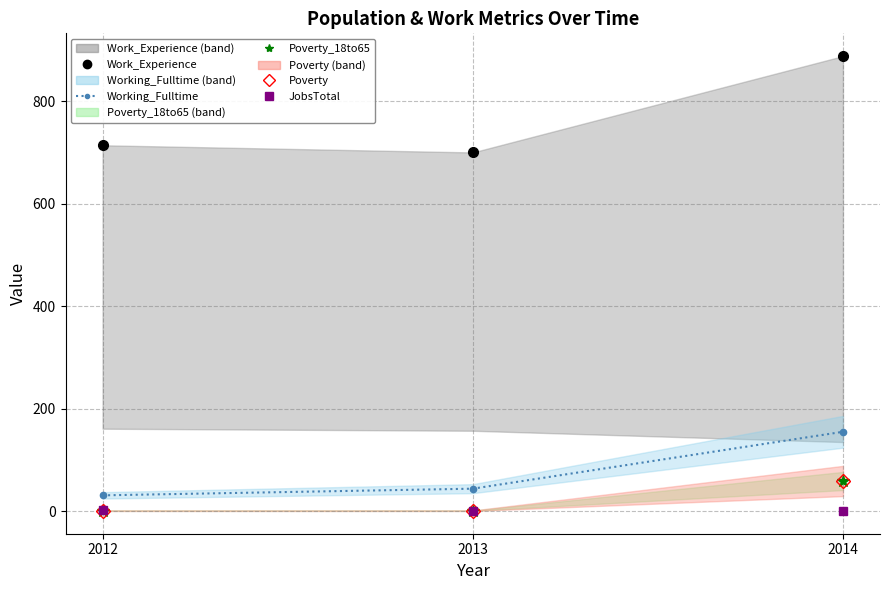

Is it true that Poverty_18to65 equals 1 at 2013?

True